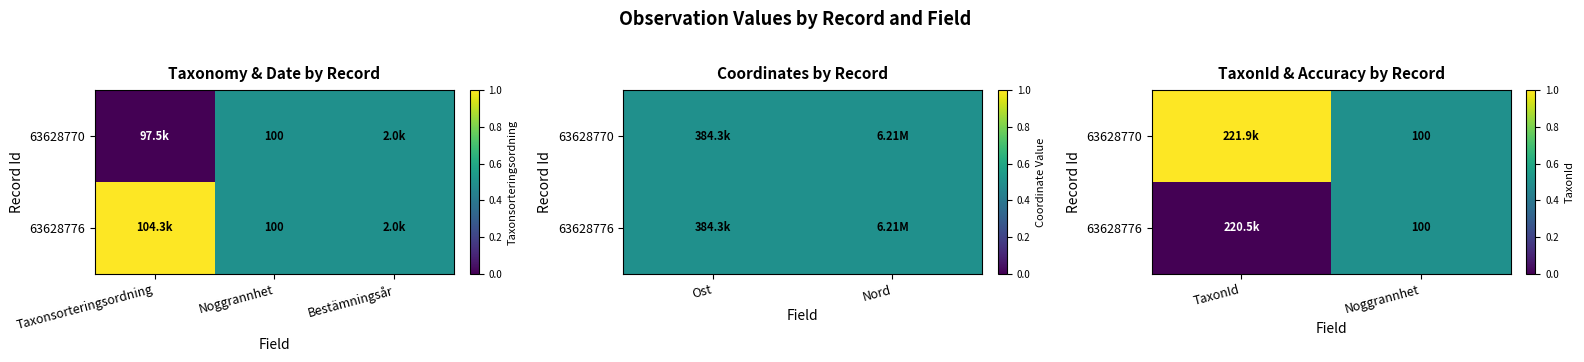

Which series has the widest spread of values?

63628770